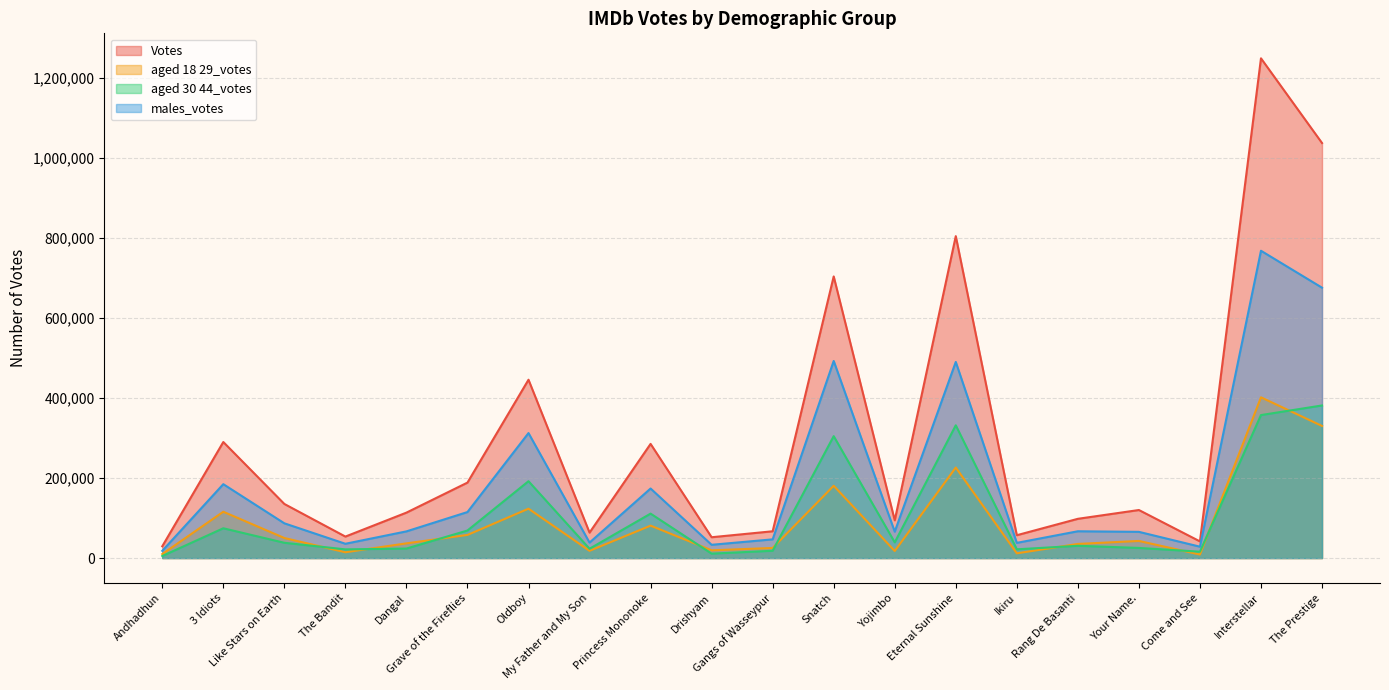

How many values in the aged 18 29_votes series exceed 42790?

9